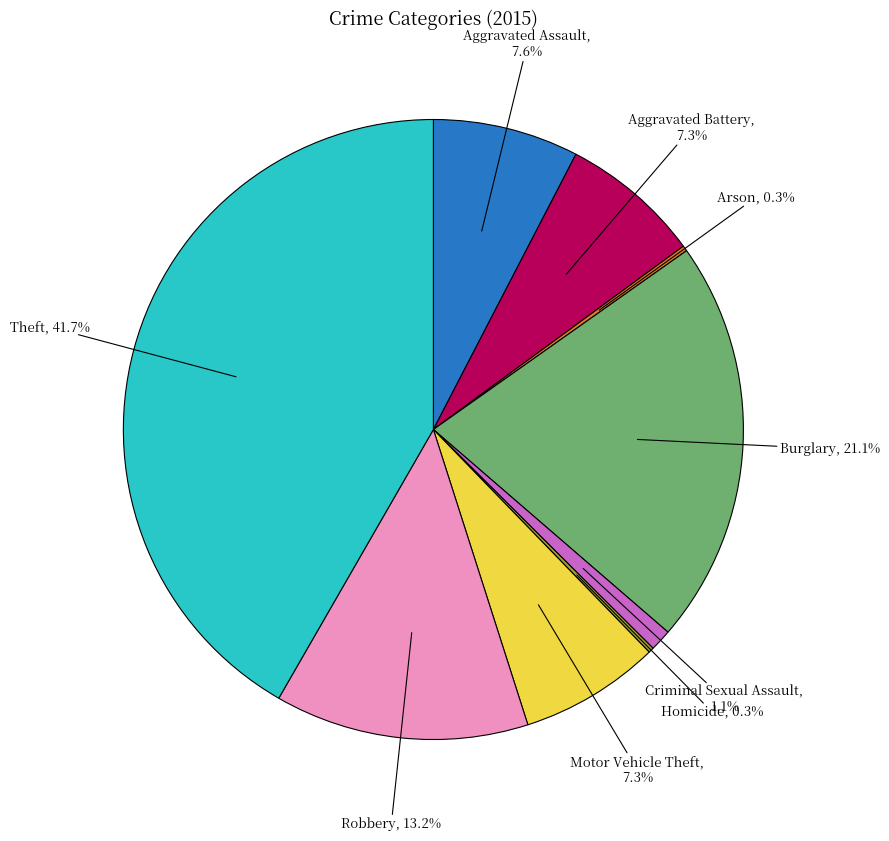

Is there a majority slice in this chart?

No